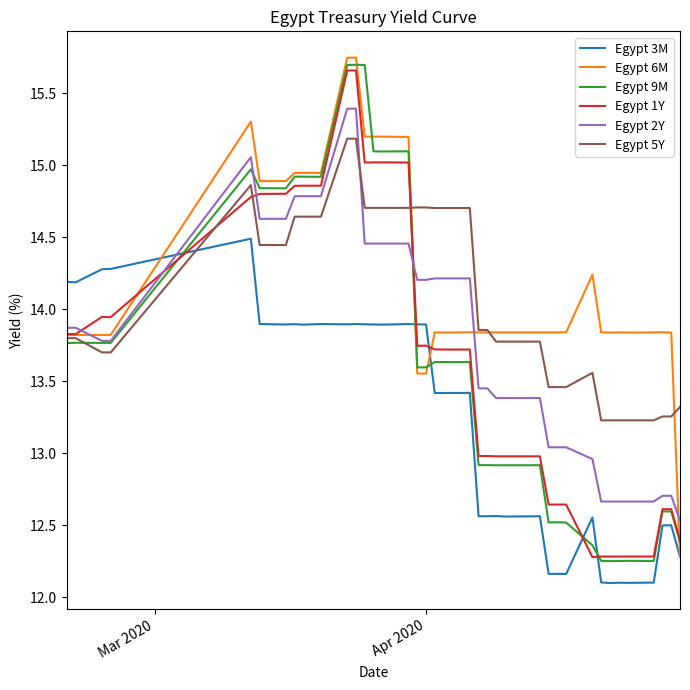

What is the minimum value shown in the chart?

12.1